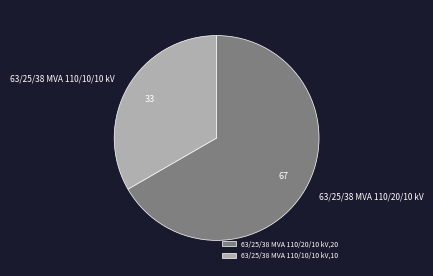

Count the number of slices in the pie.

2